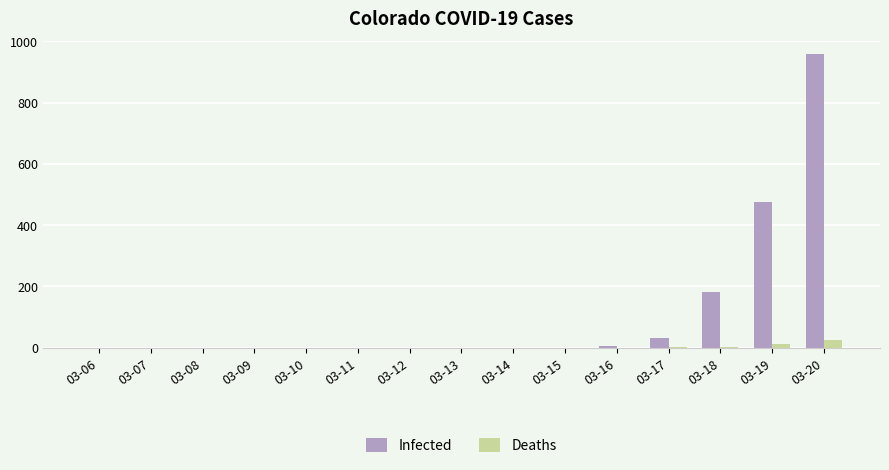

Between 03-15 and 03-20, which series saw the biggest shift?

Infected